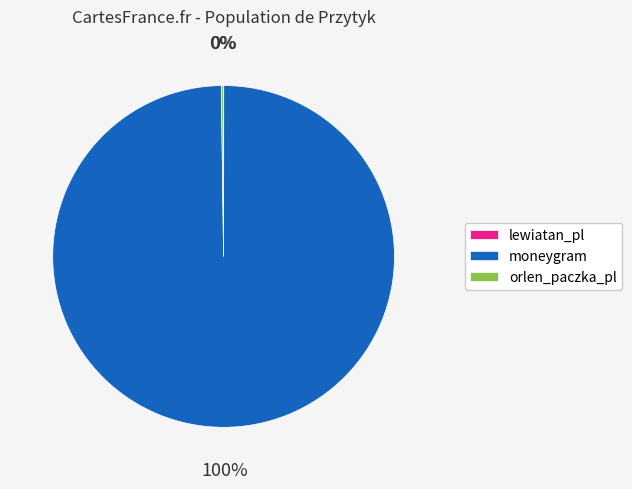

The moneygram slice represents 100% of the pie. True or false?

True